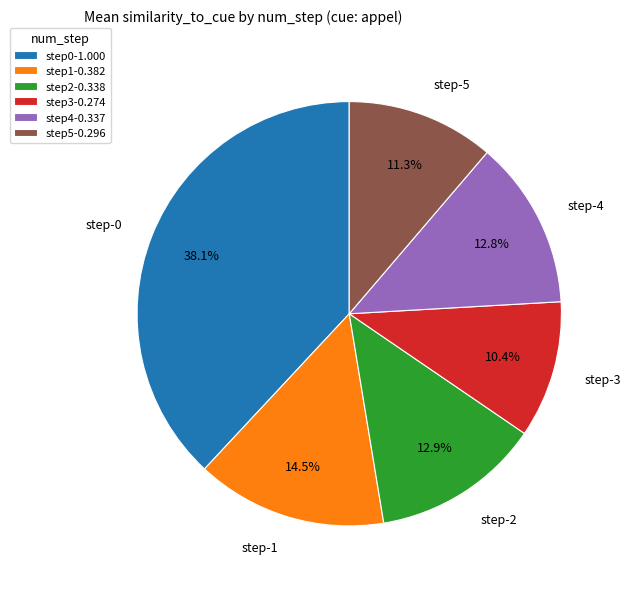

Does any single category account for the majority?

No